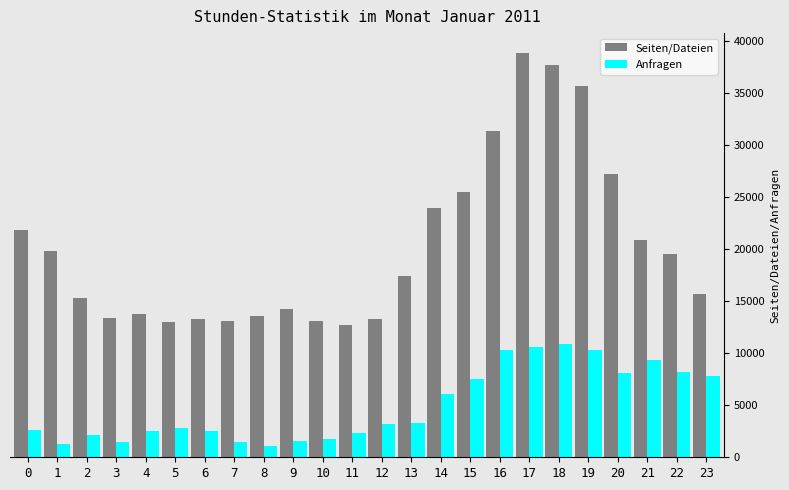

Which series changed the most between 8 and 18?

Seiten/Dateien